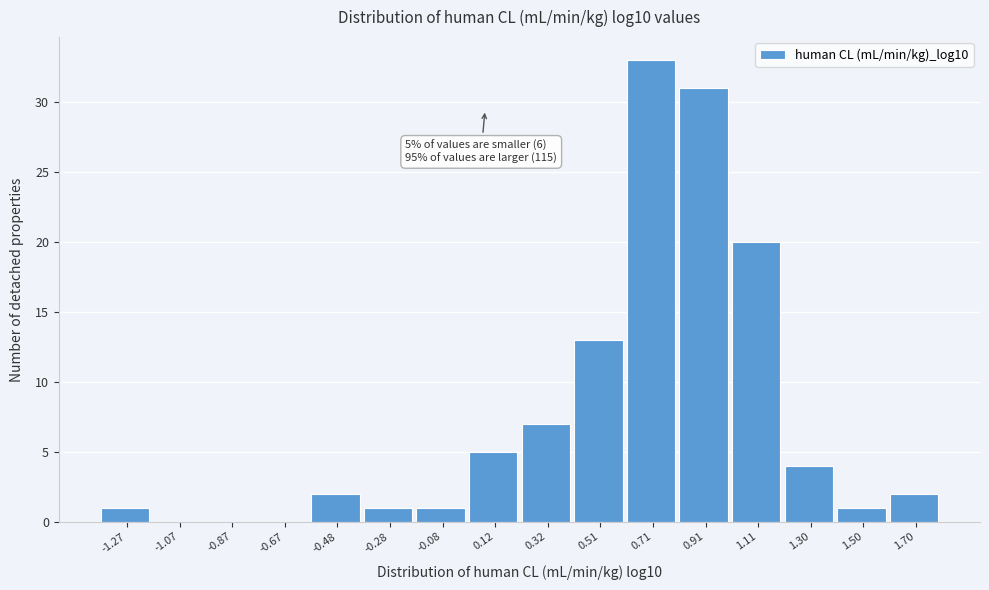

Over which range of the x-axis is the bar tallest?

0.62 to 0.82